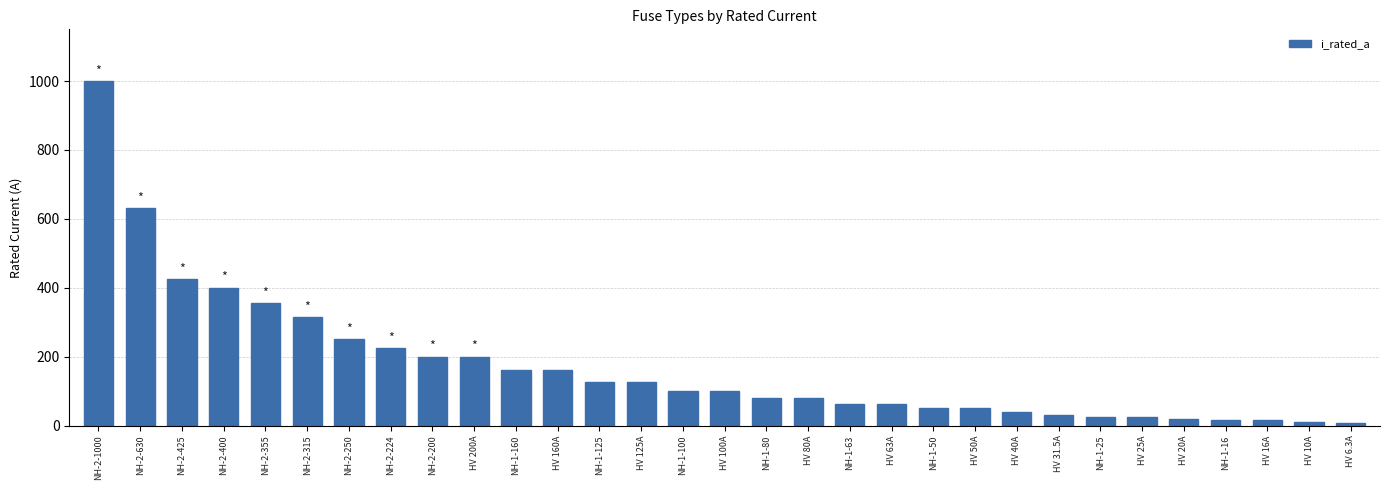

True or false: the data shows 6.3 at HV 6.3A.

True